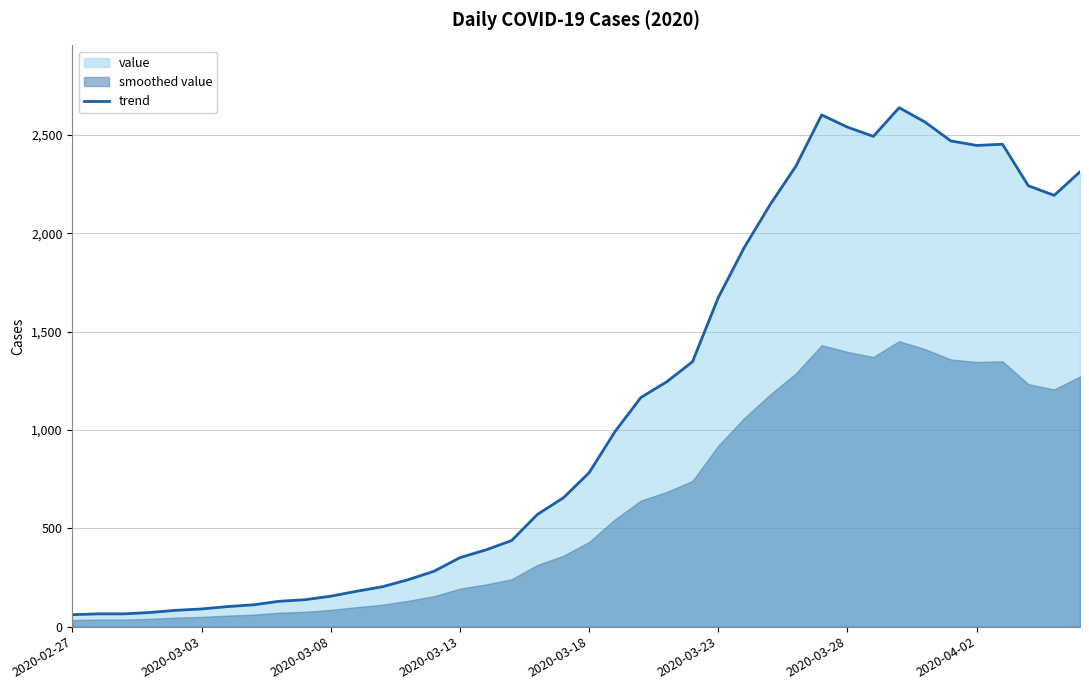

How many interior local peaks (higher than both neighbors) does the data have?

3